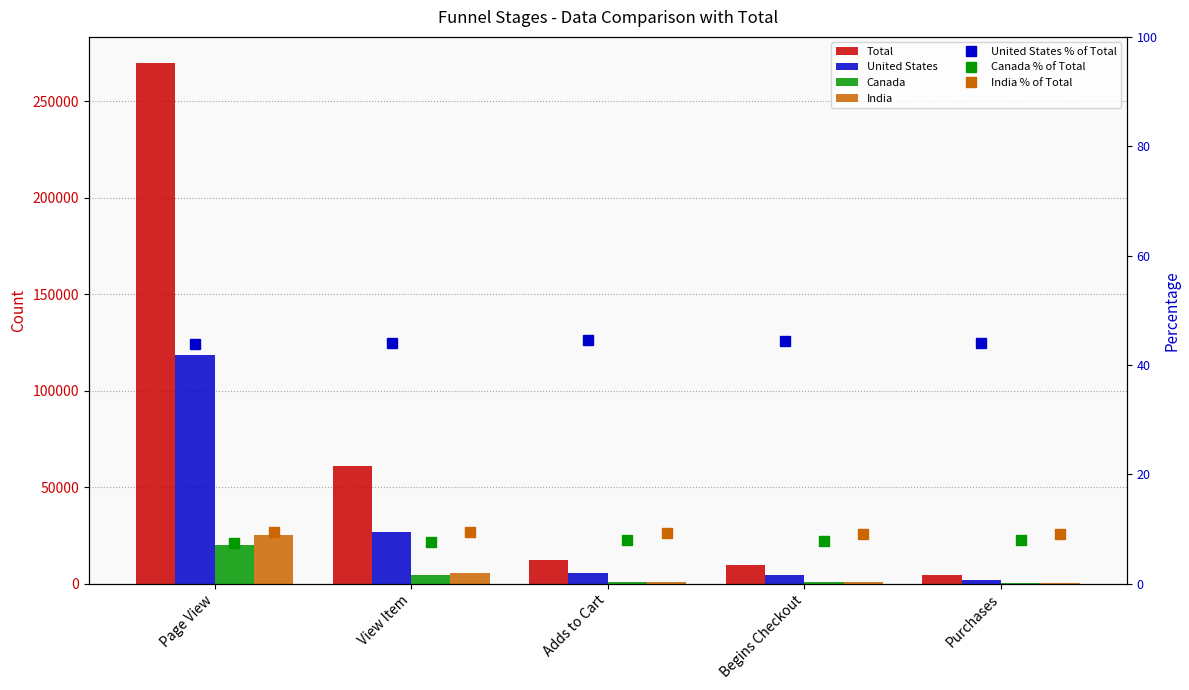

Where does the Canada series first go above 993?

Page View